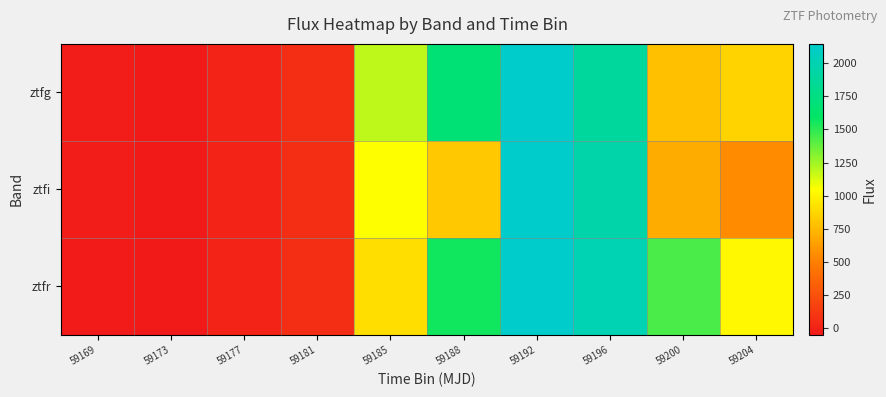

Reading left to right, what are all the values shown in this chart?

ztfg: 59169=-32.4	59173=-51.7	59177=0.0	59181=64.2	59185=1186.8	59188=1675.9	59192=2146.4	59196=1889.5	59200=773.1	59204=866.0
ztfi: 59169=-28.0	59173=-51.7	59177=0.0	59181=64.2	59185=1047.0	59188=810.6	59192=2146.4	59196=1950.8	59200=695.0	59204=553.9
ztfr: 59169=-36.9	59173=-51.7	59177=0.0	59181=64.2	59185=907.1	59188=1554.6	59192=2146.4	59196=2012.1	59200=1438.7	59204=1021.0